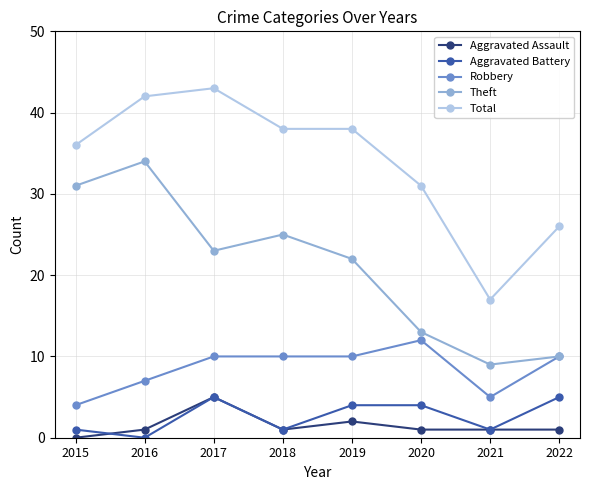

At which category does Theft reach its first local valley?

2017